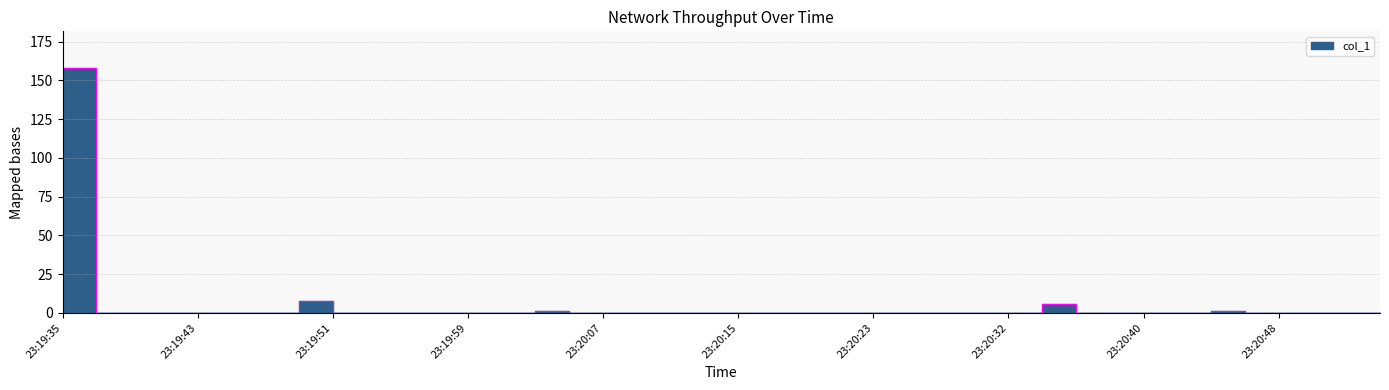

Reading right to left, what are all the values shown in this chart?

0.0	0.0	0.0	0.0	0.0	1.0	0.0	0.0	0.0	0.0	6.0	0.0	0.0	0.0	0.0	0.0	0.0	0.0	0.0	0.0	0.0	0.0	0.0	0.0	0.0	1.0	0.0	0.0	0.0	0.0	0.0	0.0	8.0	0.0	0.0	0.0	0.0	0.0	0.0	157.9